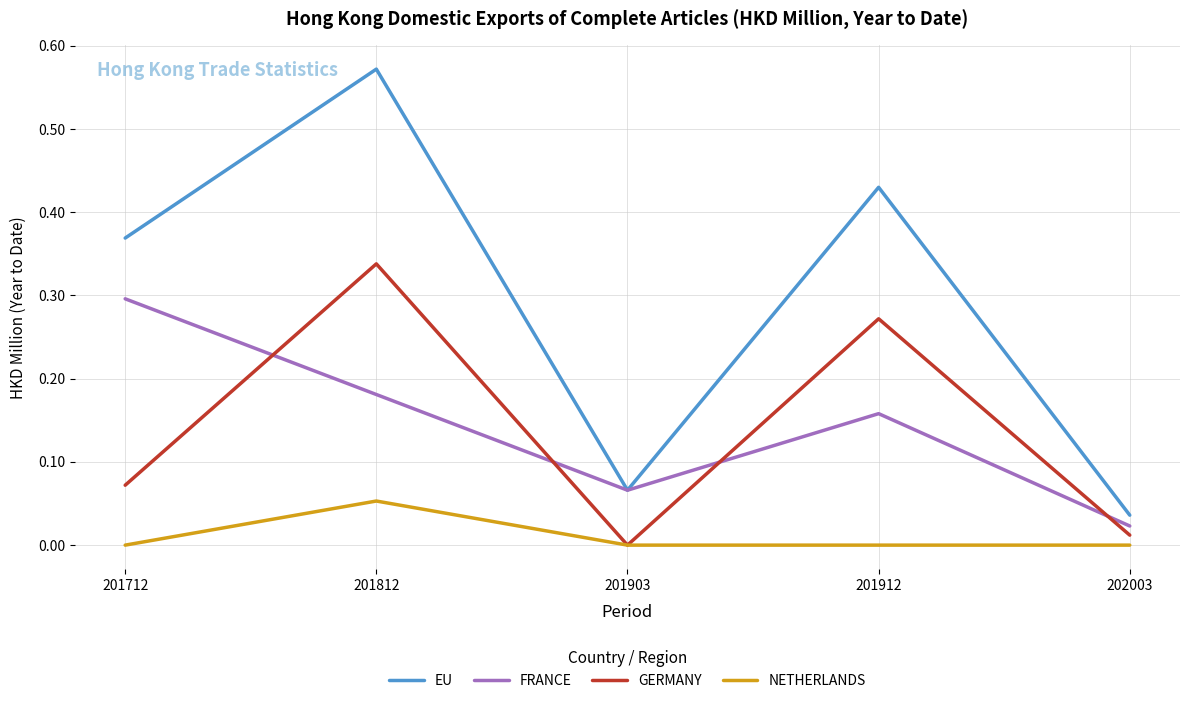

The FRANCE series shows 0.3 at 201712. True or false?

True